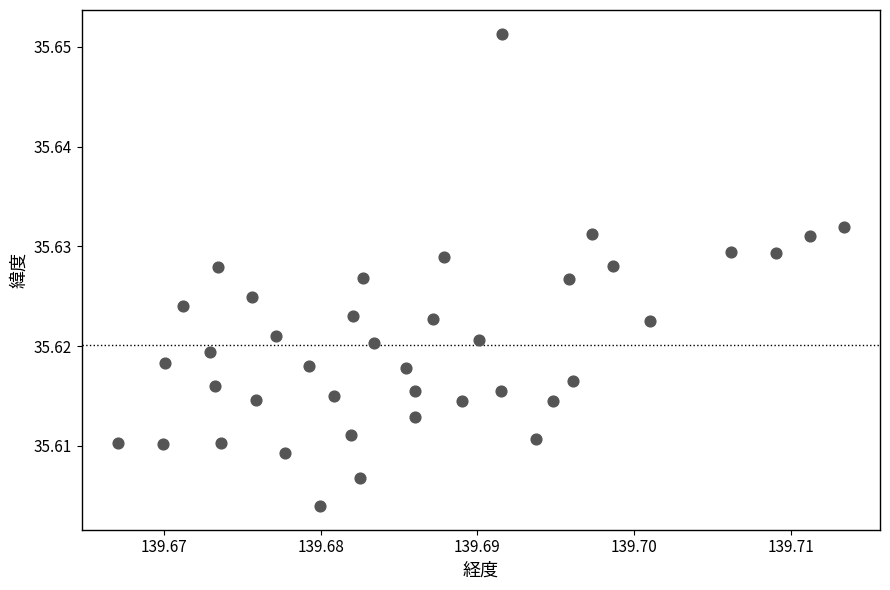

Count the number of points in this scatter plot.

40